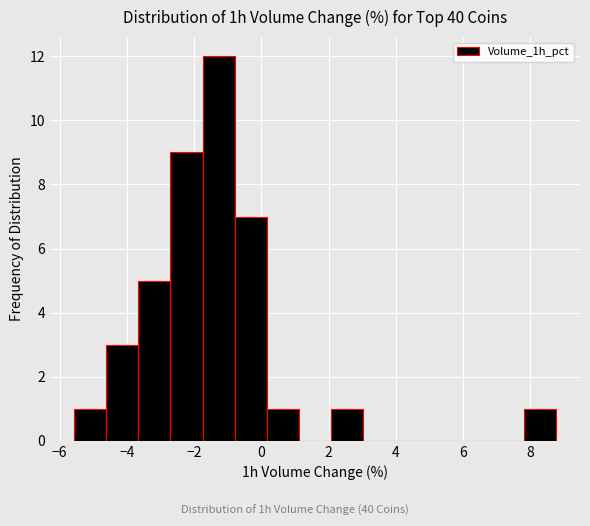

Over which range of the x-axis is the bar tallest?

-1.8 to -0.8